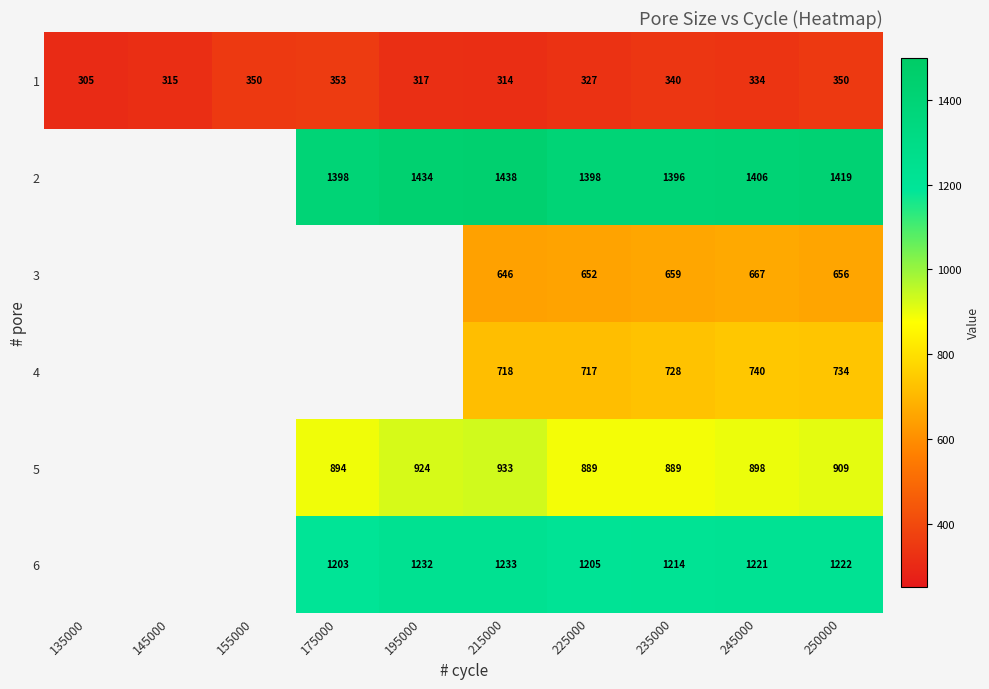

Between 175000 and 215000, which is larger?

175000